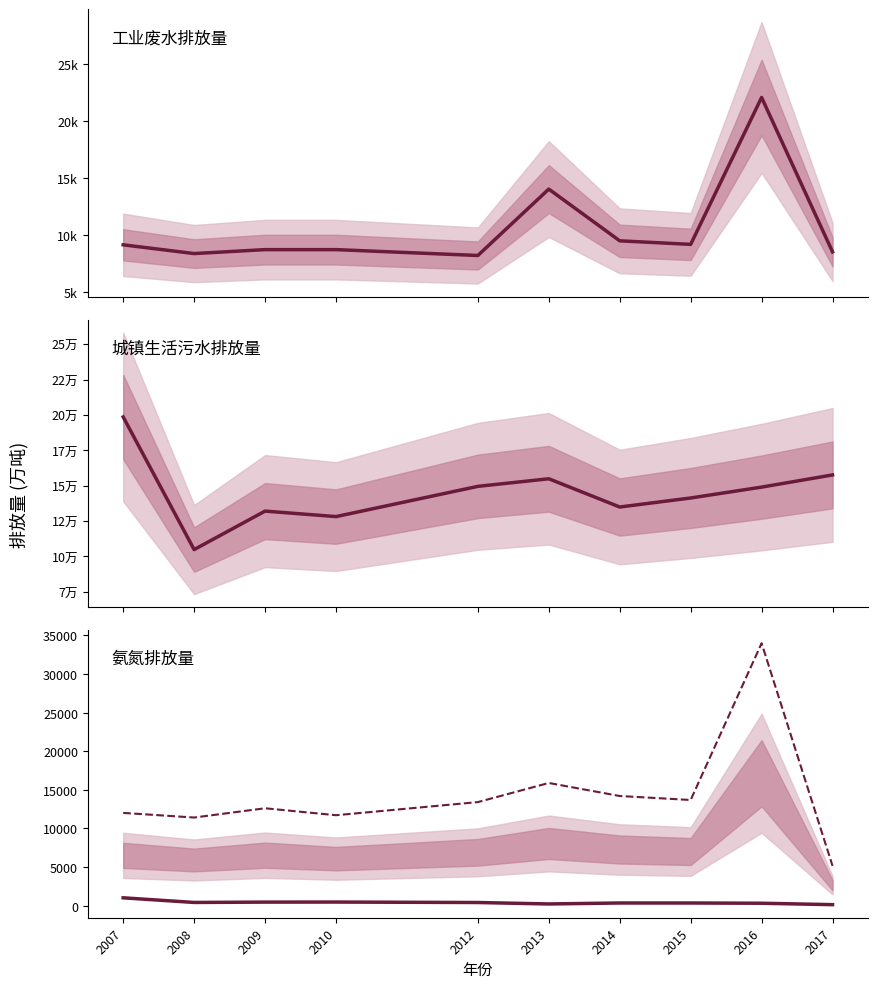

What is the value of the 城镇生活污水排放量(万吨) point at the 10th from the left?

157680